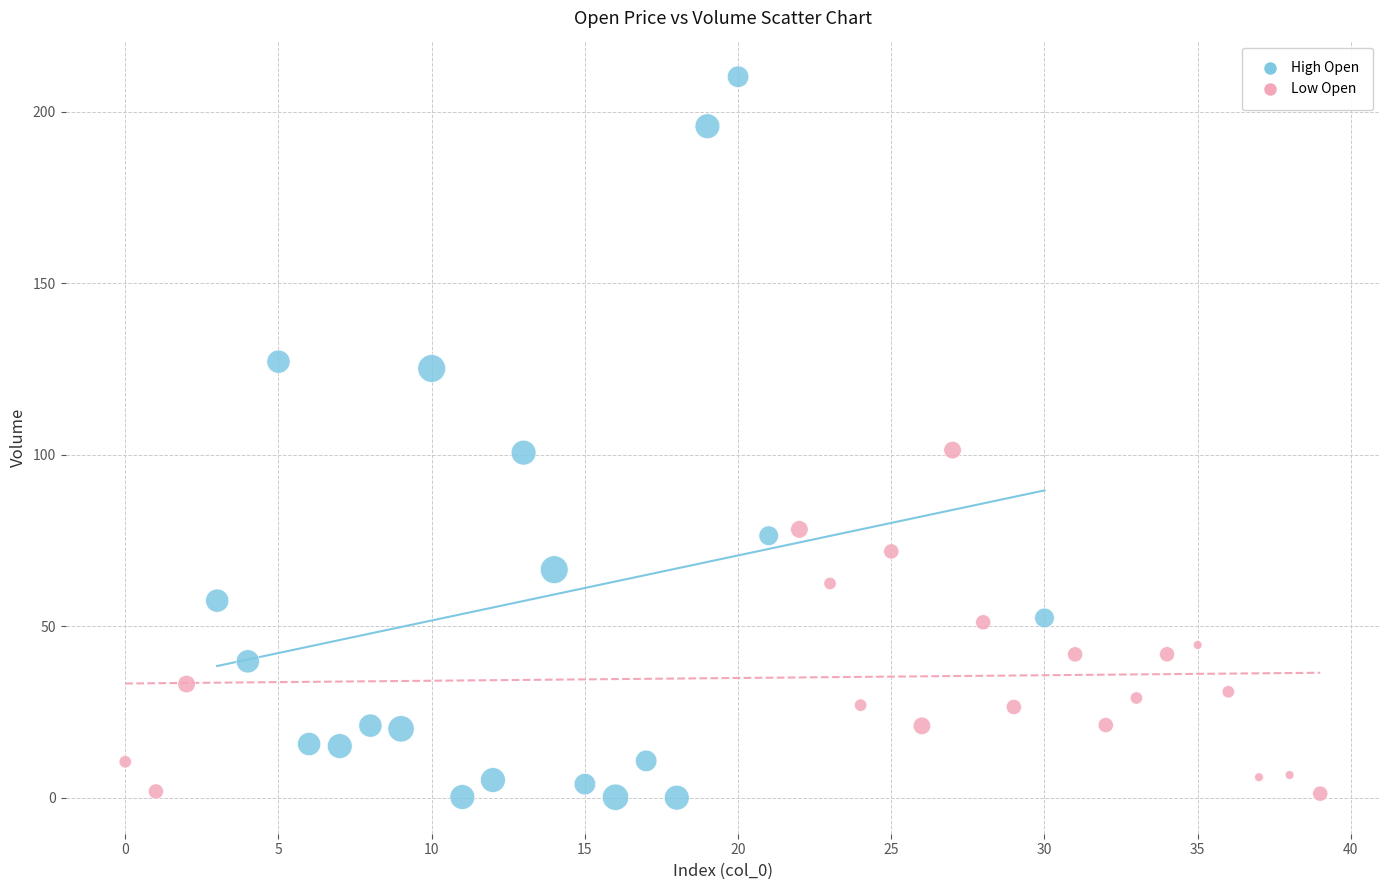

Which series has the largest Y range (max minus min)?

High Open